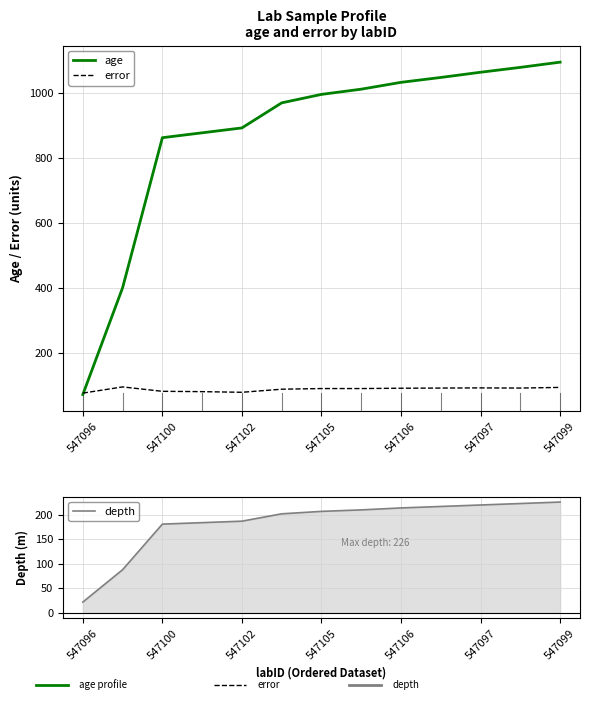

What is the average value of the error series?

89.1